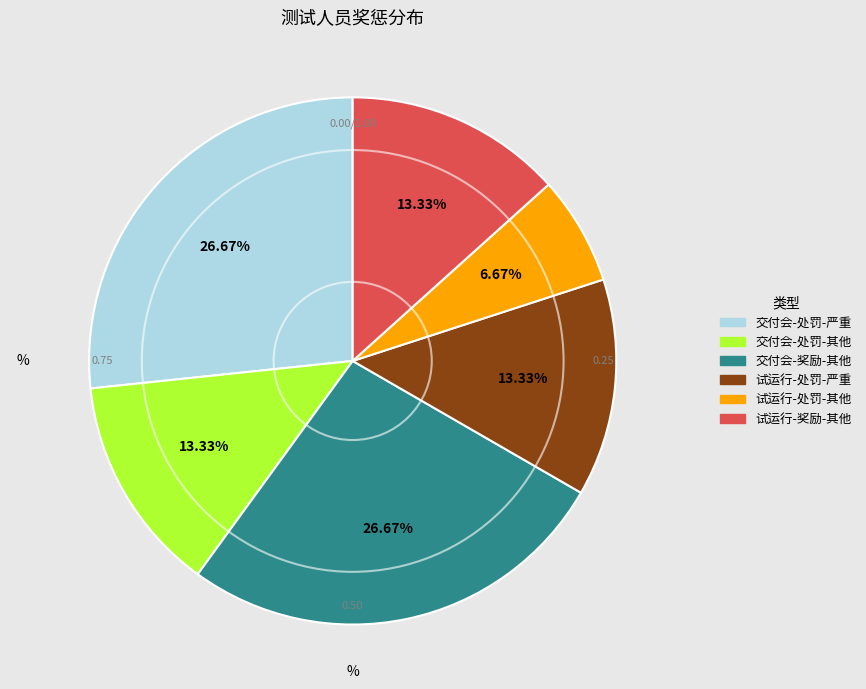

How many segments does this pie chart have?

6